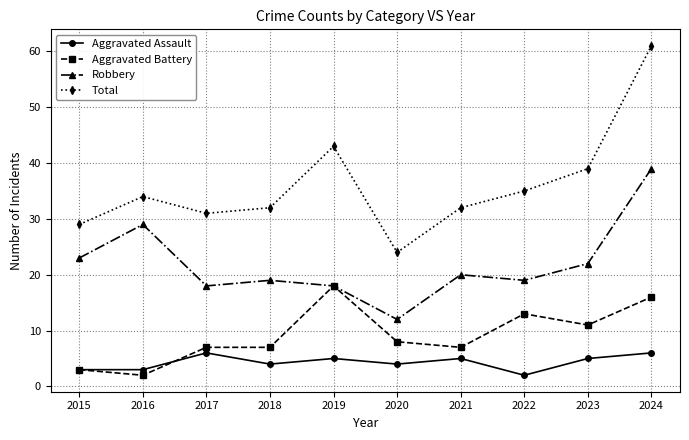

The Aggravated Assault series shows 8 at 2024. True or false?

False